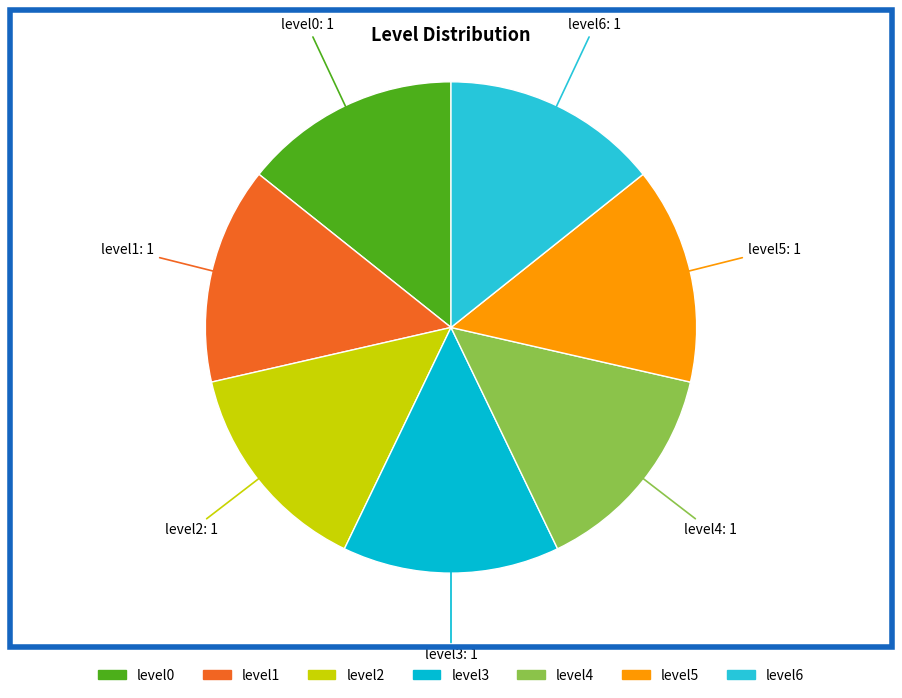

What is the ratio of the value at level2 to the value at level3?

1.0